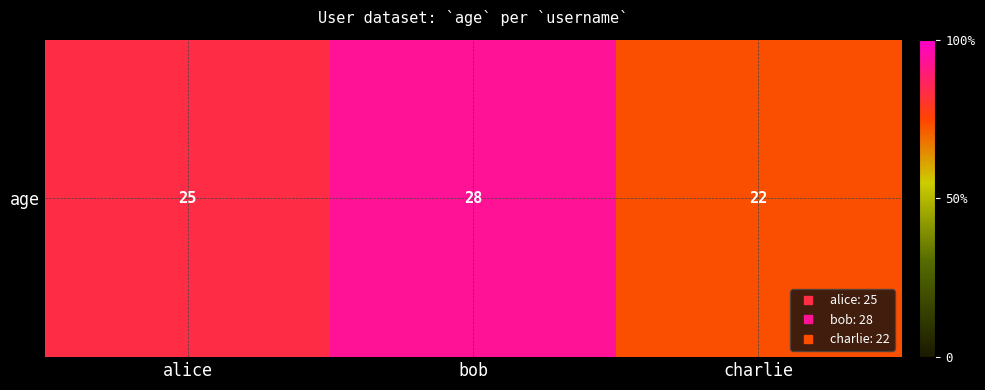

Count the values in the range 22 to 28.

3